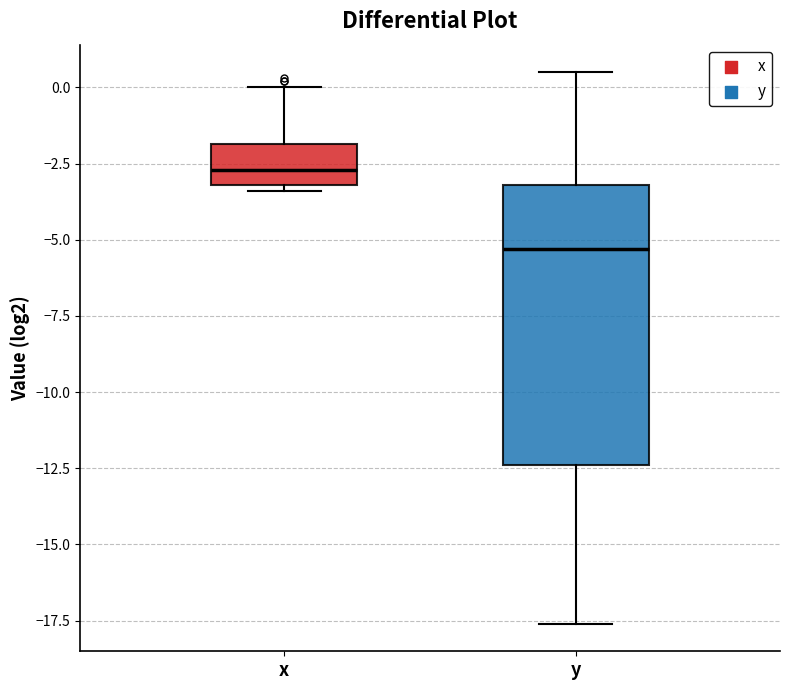

Which box's median line is the lowest?

y